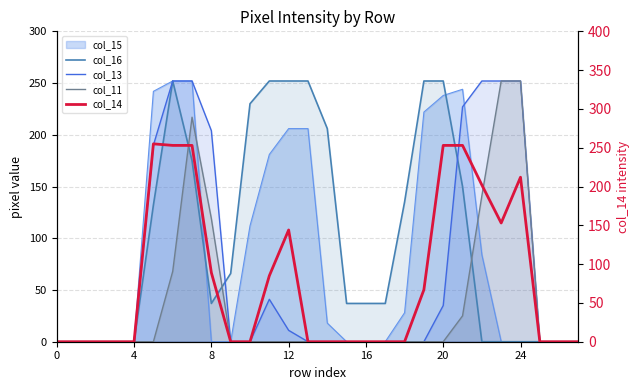

What is the label of the 17th point from the right?

11